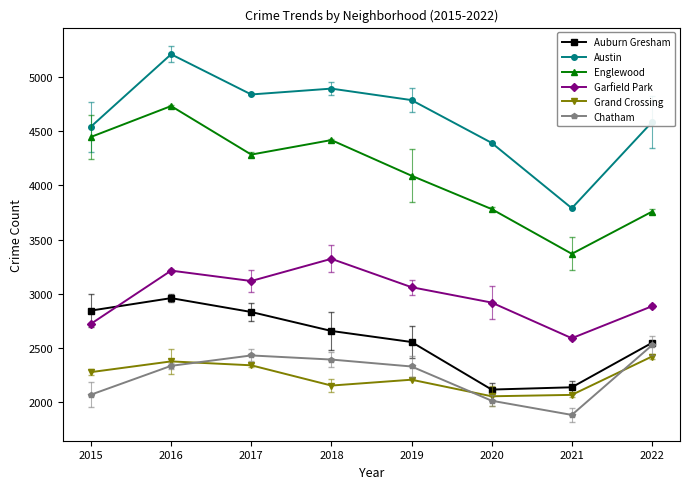

The value of Auburn Gresham at 2019 is 2555. True or false?

True